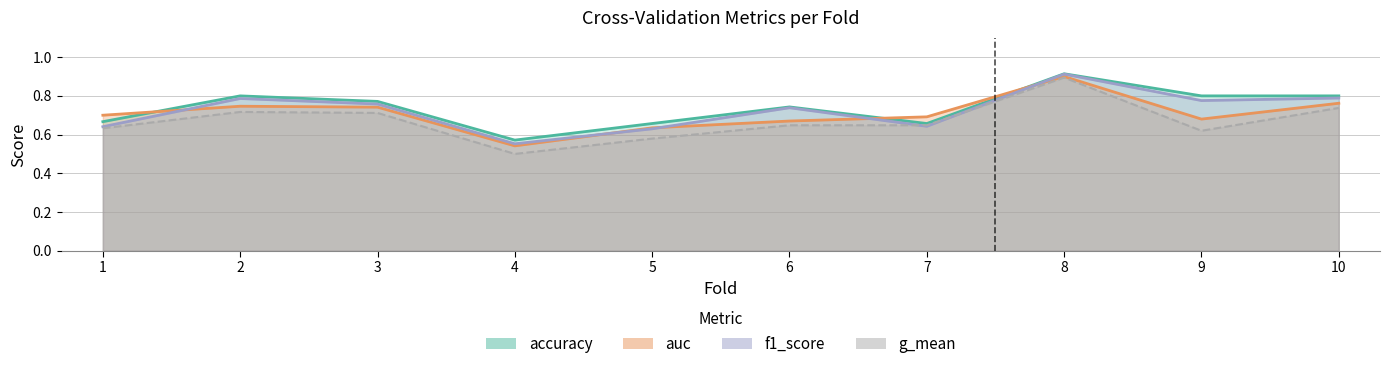

What is the total value across all series at 7?

2.6